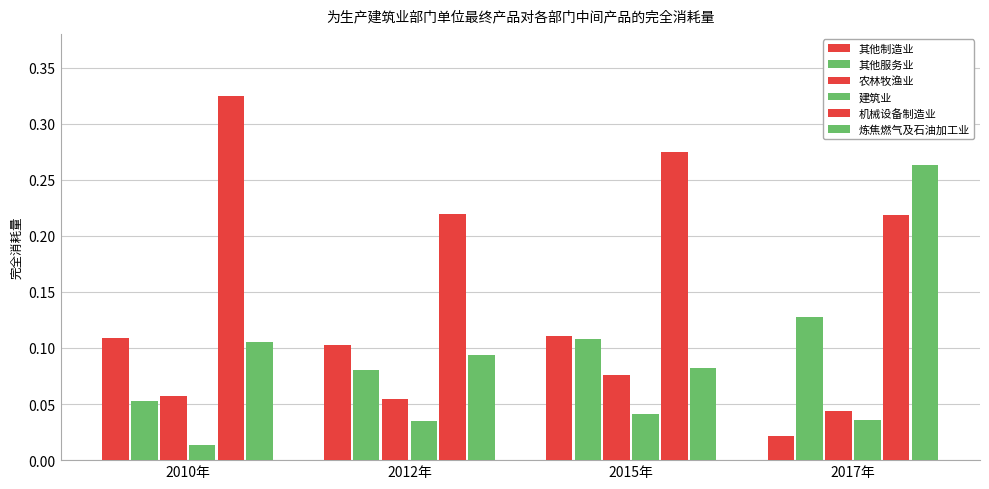

Are the bars grouped side by side (vs. stacked)?

Yes